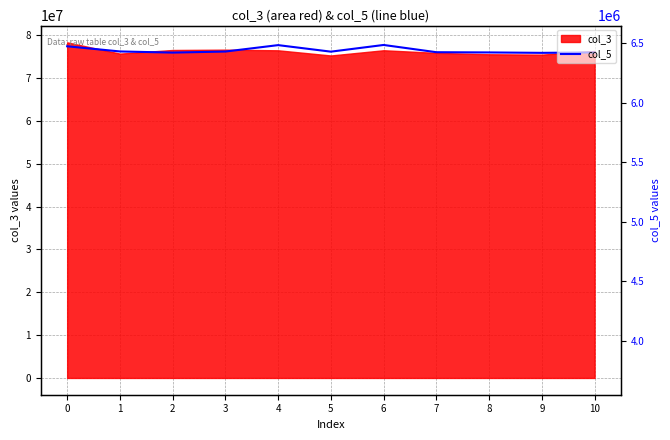

List the labels in order of value, smallest first.

9, 2, 10, 8, 7, 5, 3, 1, 0, 4, 6